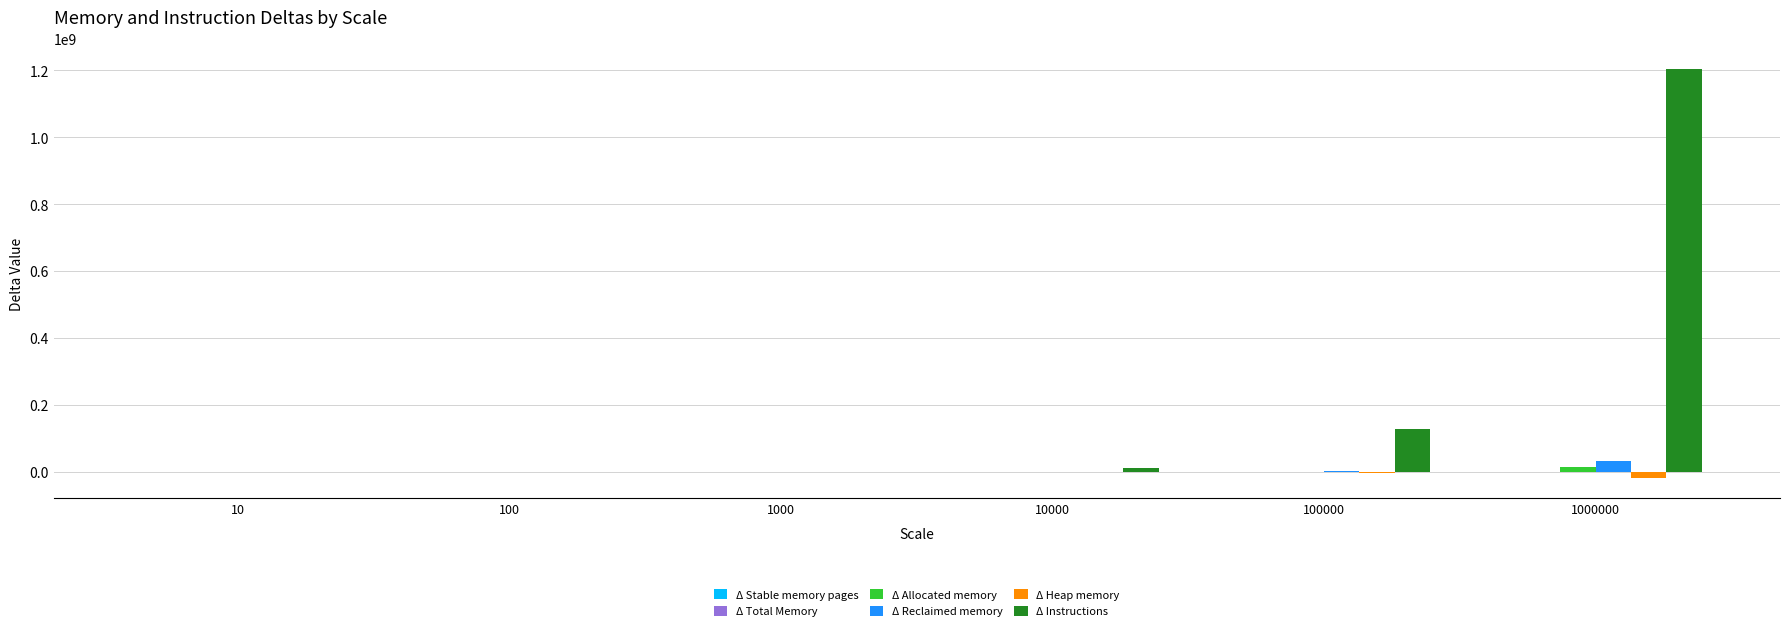

Is the value of Δ Reclaimed memory at 1000000 greater than the value of Δ Instructions at 10?

Yes